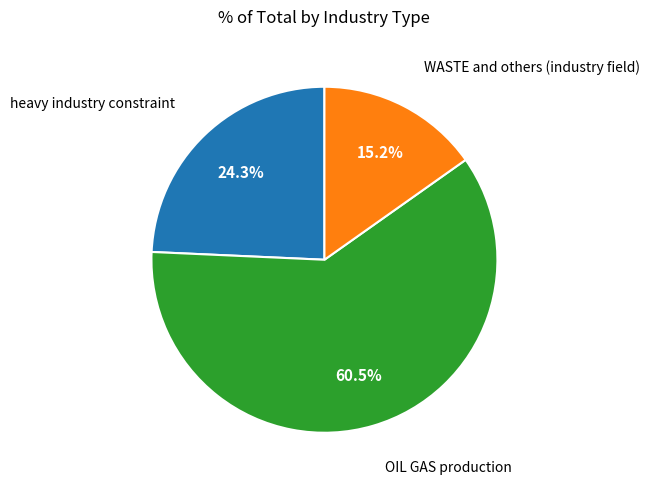

Is there any slice that represents more than half of the pie?

Yes